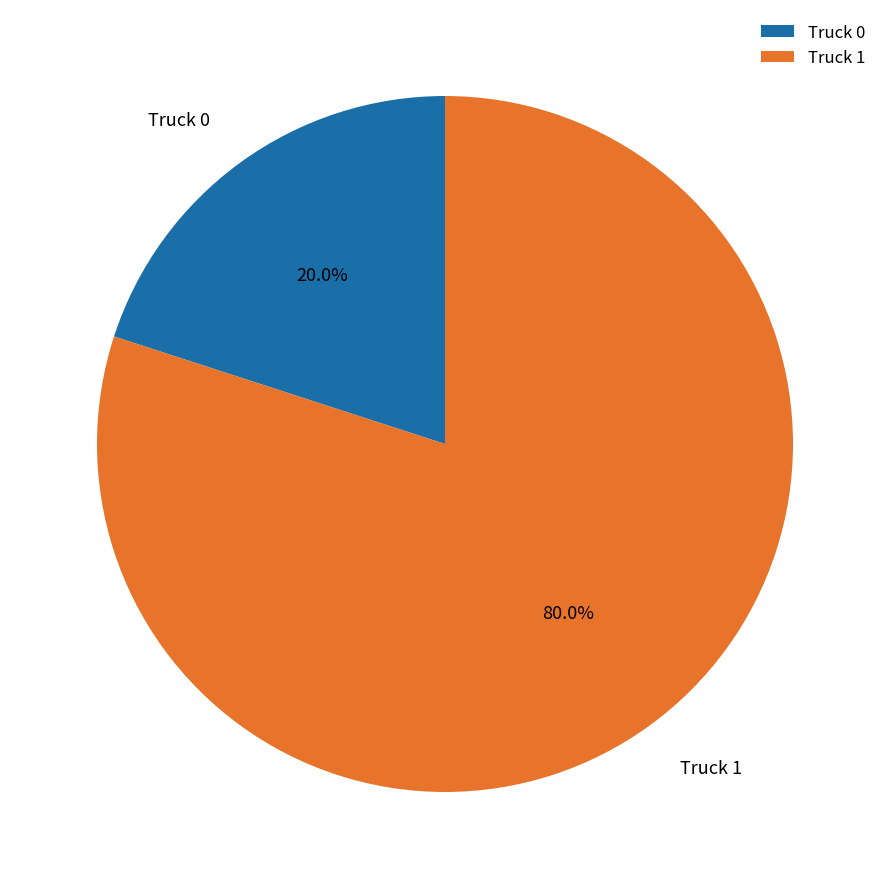

Combined, what portion of the pie is Truck 1 and Truck 0?

100.0%